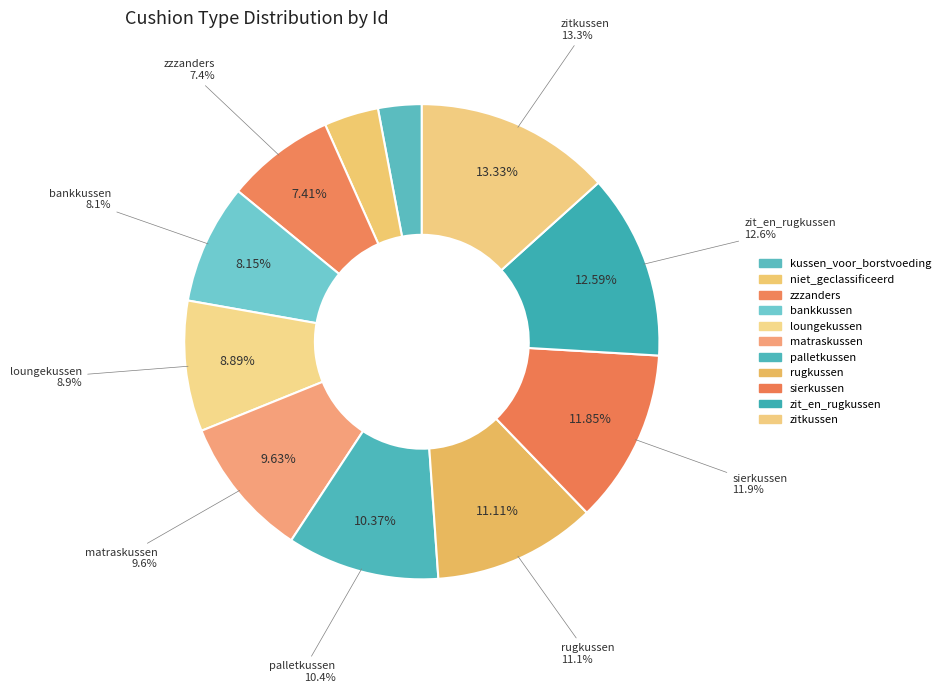

Approximately how many times larger is the value at zzzanders compared to matraskussen?

0.8